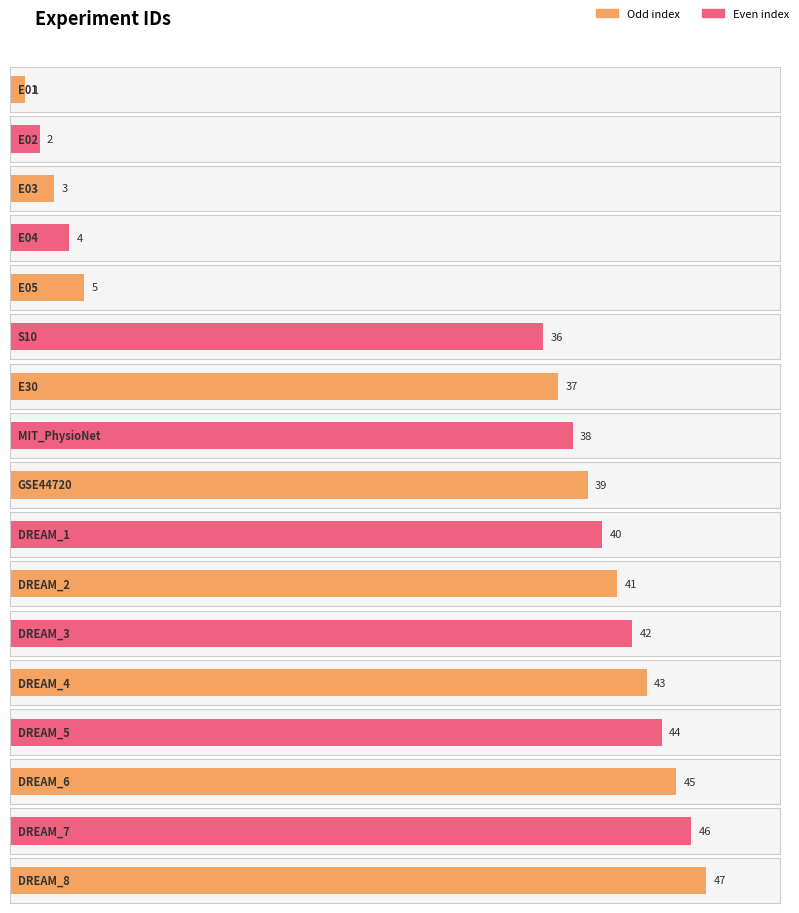

What is the difference between the maximum and minimum values?

46